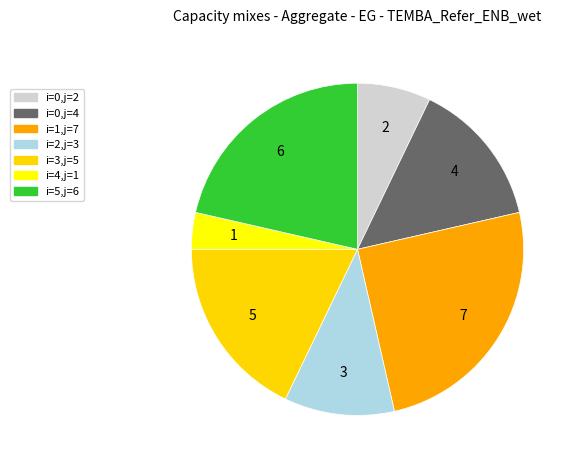

Which slice is the smallest?

i=4,j=1